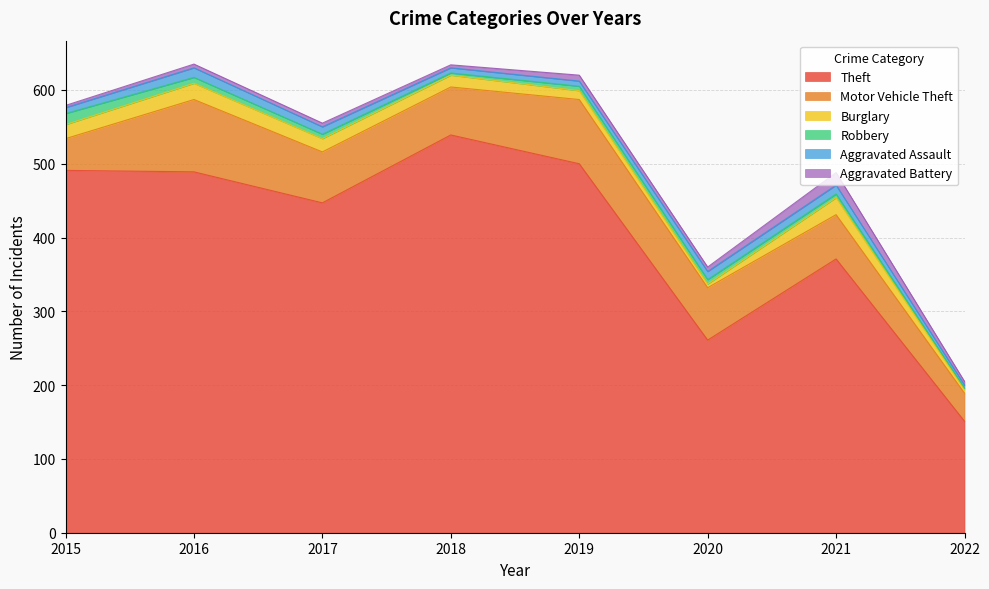

How many values in the Robbery series are below 6?

3